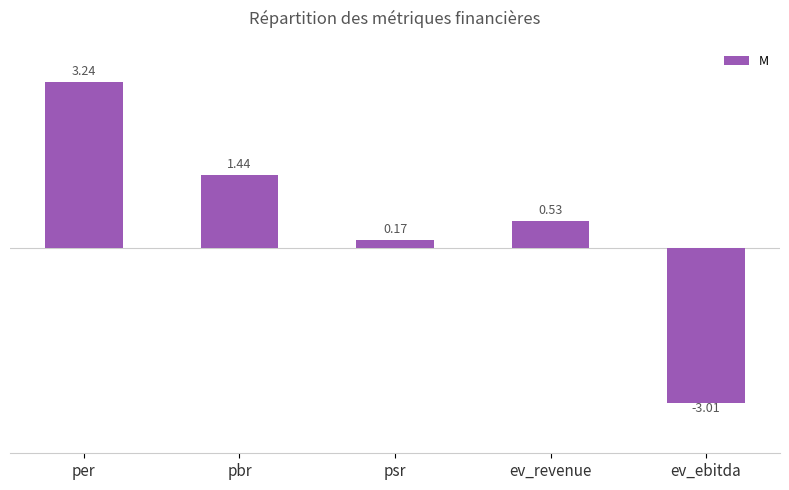

What is the label of the 2nd bar from the left?

pbr